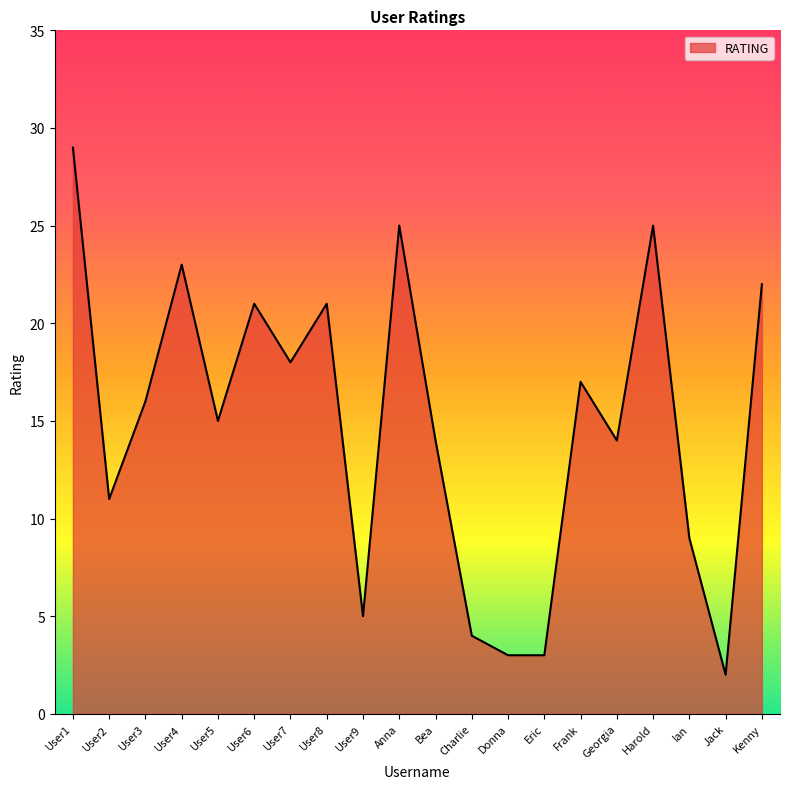

Reading right to left, list all the values displayed in this chart.

Kenny=22	Jack=2	Ian=9	Harold=25	Georgia=14	Frank=17	Eric=3	Donna=3	Charlie=4	Bea=14	Anna=25	User9=5	User8=21	User7=18	User6=21	User5=15	User4=23	User3=16	User2=11	User1=29